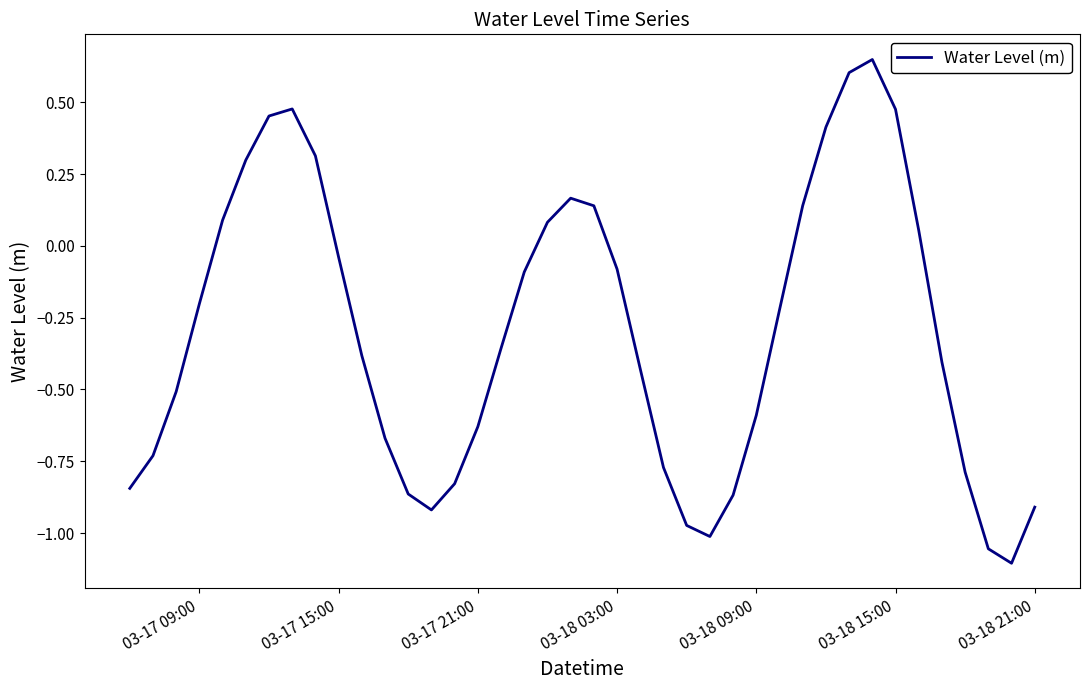

What is the difference between the maximum and minimum values?

1.8